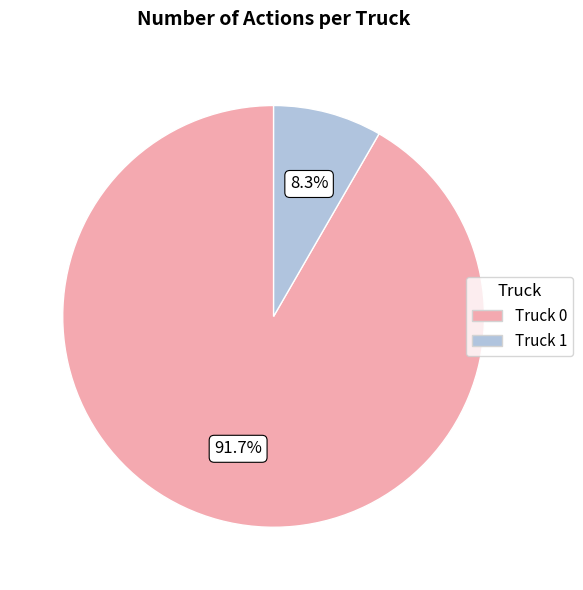

To the nearest percent, what is the difference between the largest and smallest slice percentages?

83%